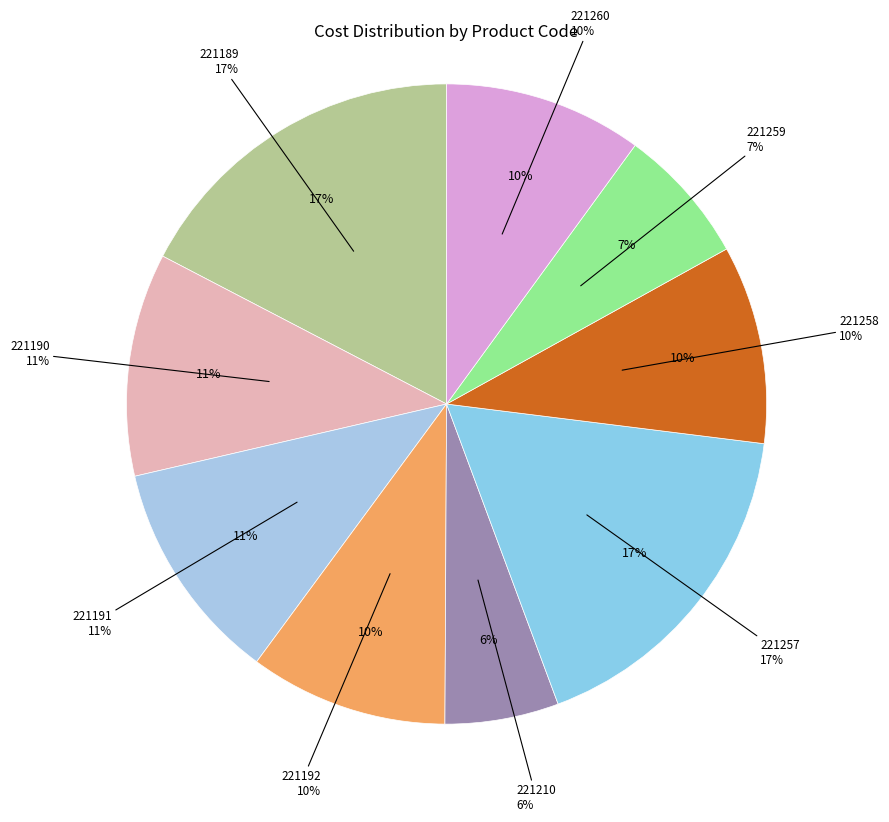

Is there any slice that represents more than half of the pie?

No